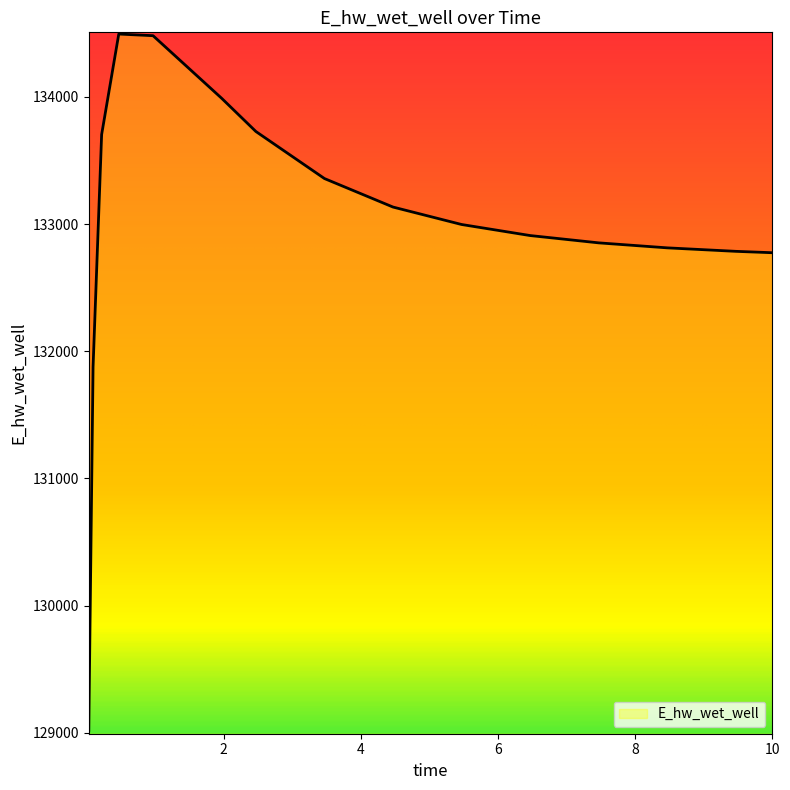

What is the difference between the maximum and minimum values?

5472.8